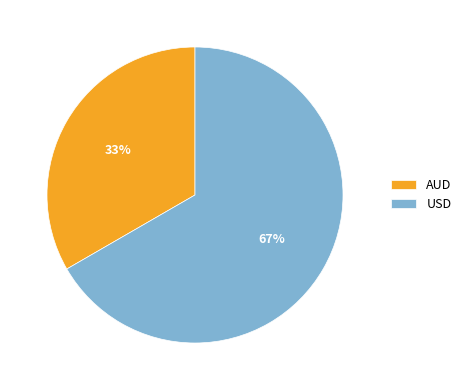

How many segments does this pie chart have?

2